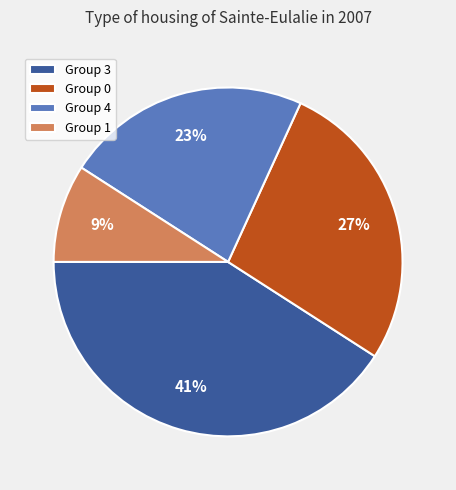

To the nearest percent, what percentage of the pie is Group 4?

23%